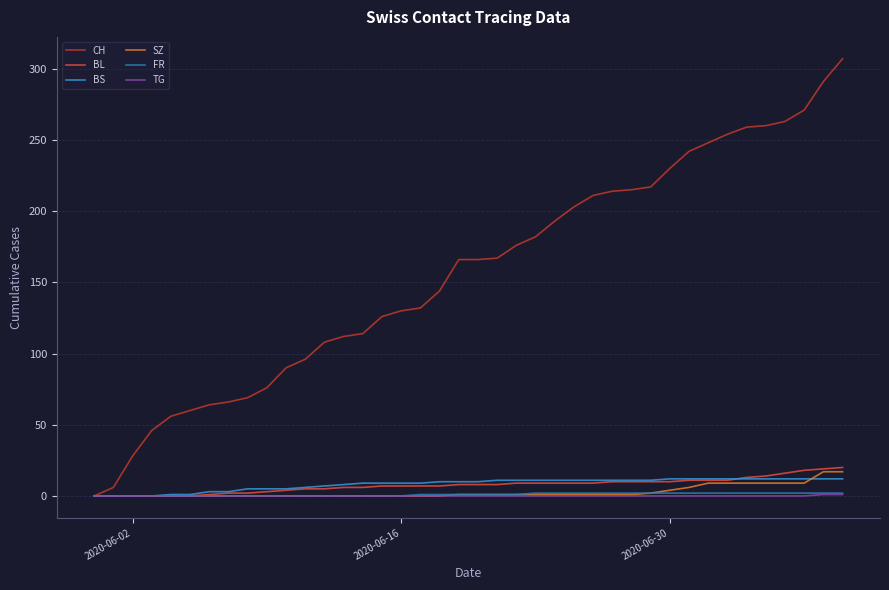

Does the chart have visible grid lines?

Yes